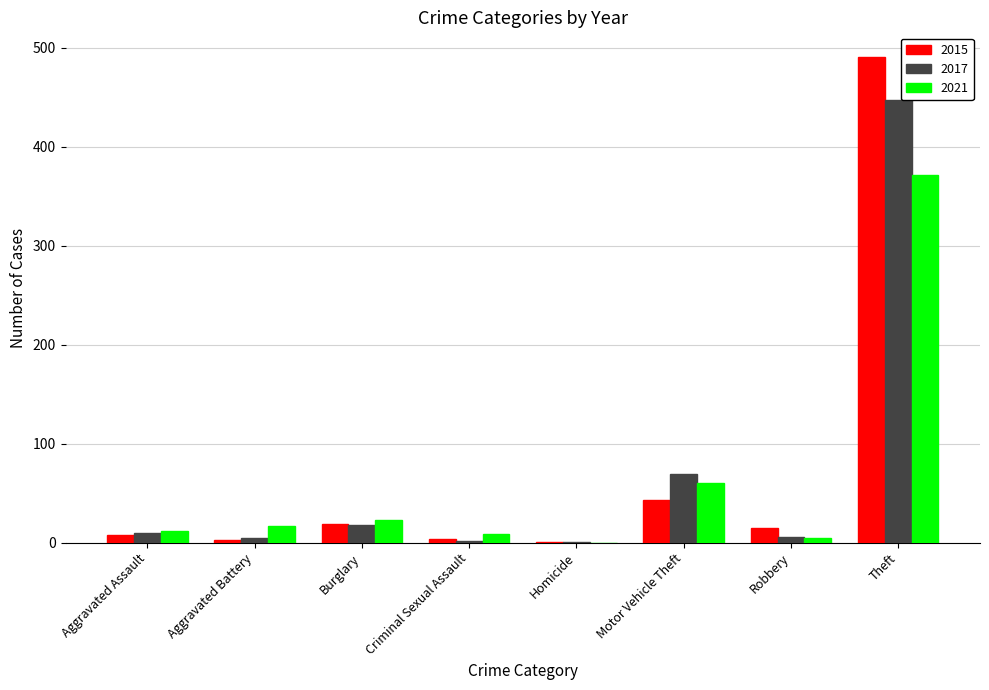

At which label is 2015 closest to 246?

Motor Vehicle Theft